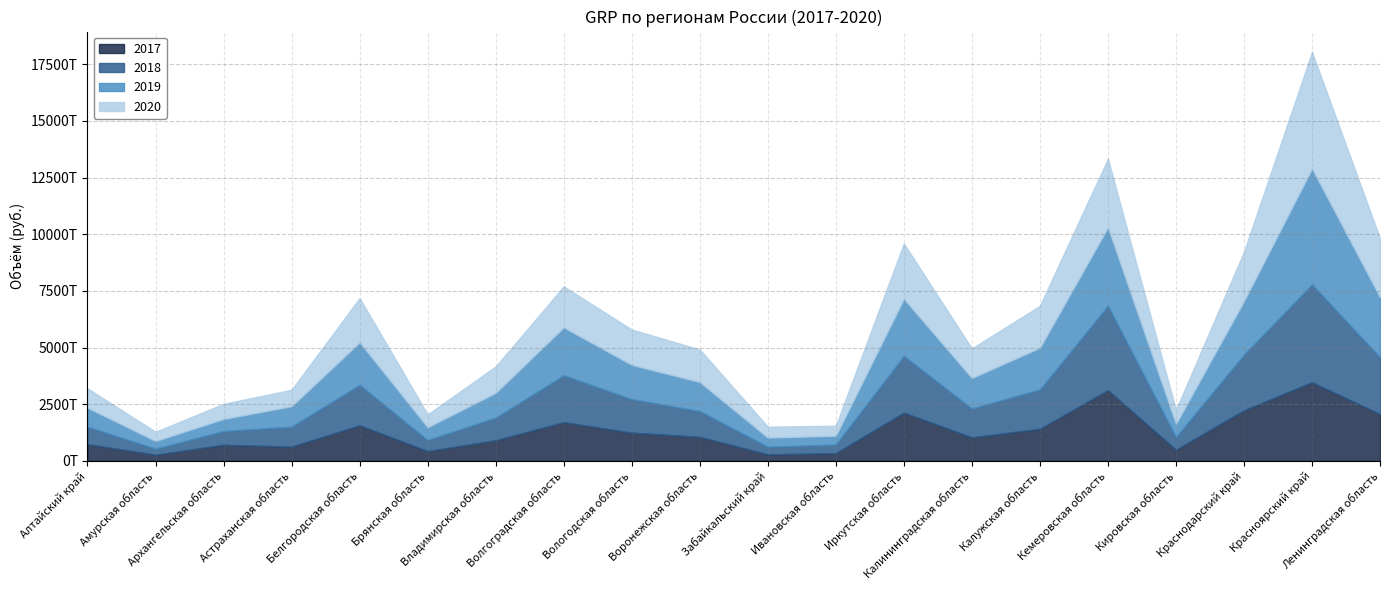

At which category is the sum across all series the highest?

Красноярский край